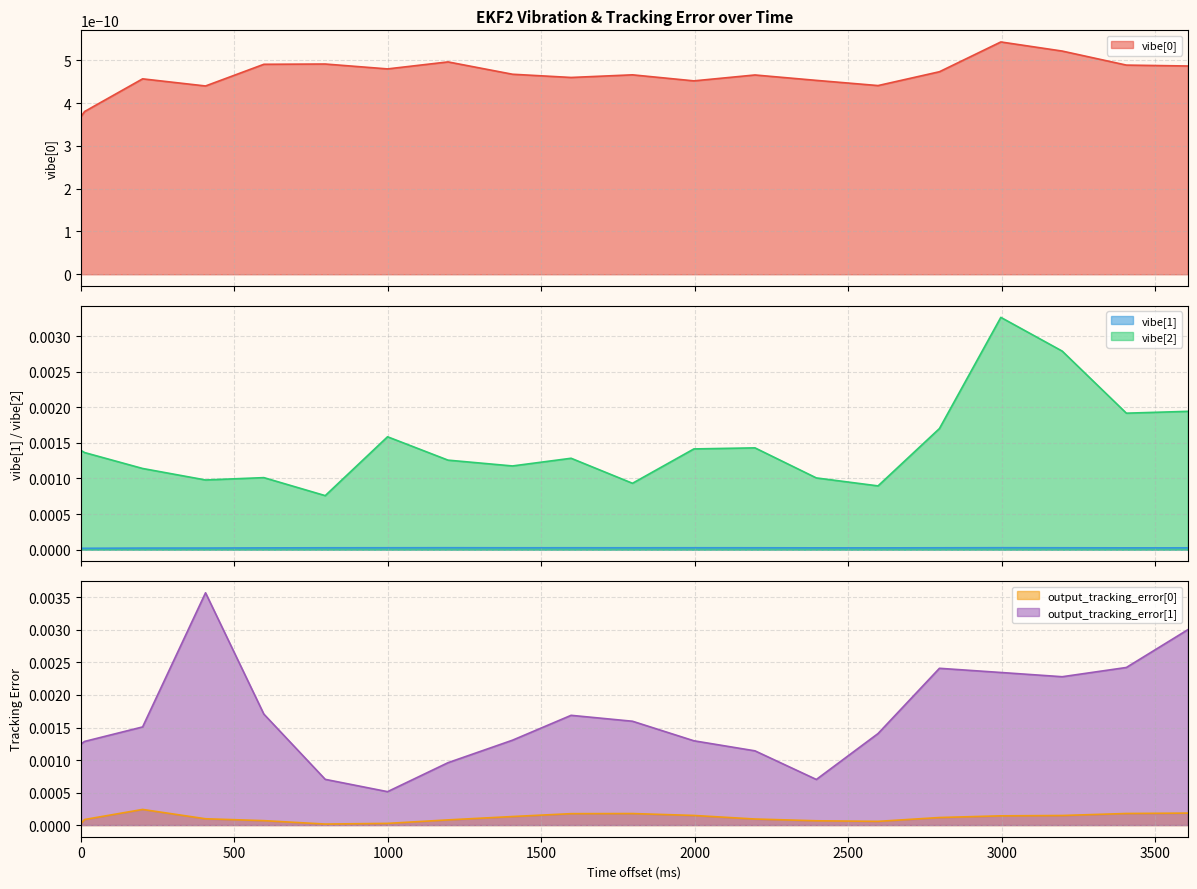

True or false: vibe[2] and vibe[1] cross at least once.

False